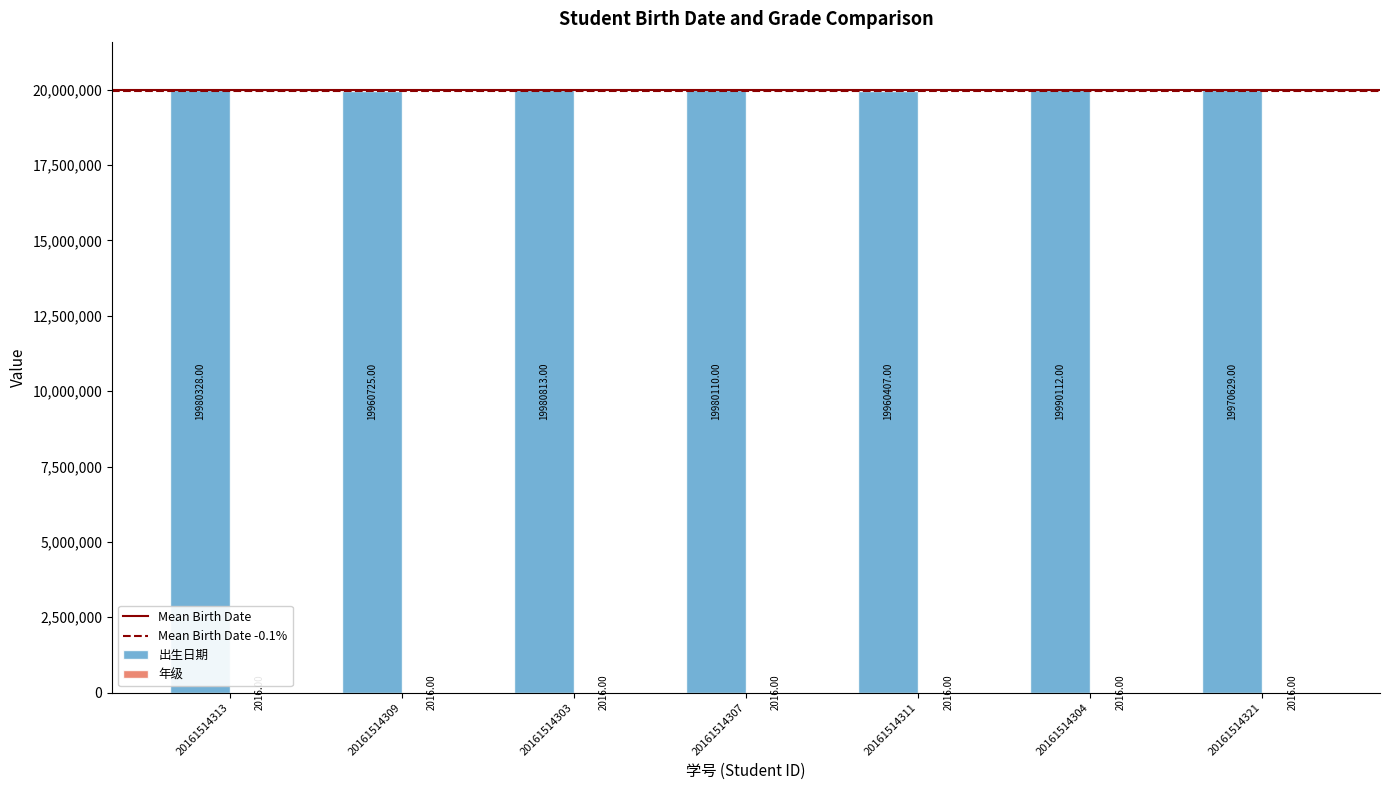

What is the maximum value shown in the chart?

19990112